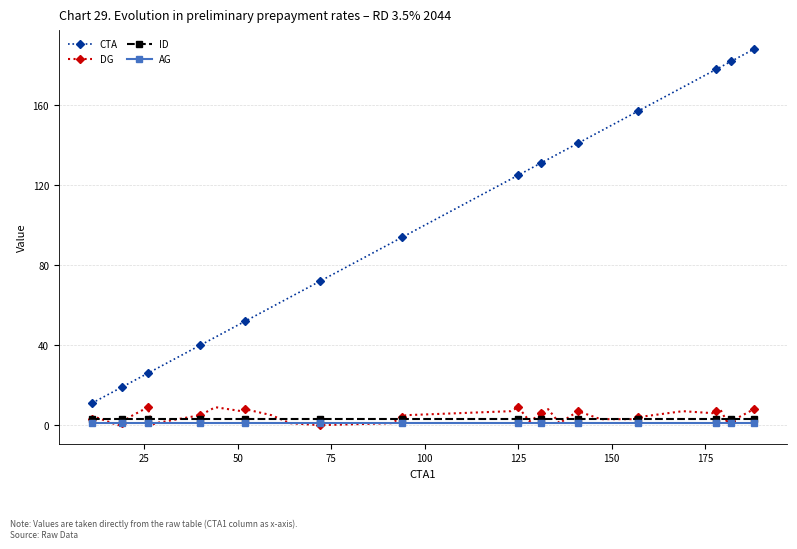

Which series has the largest range (max minus min)?

CTA